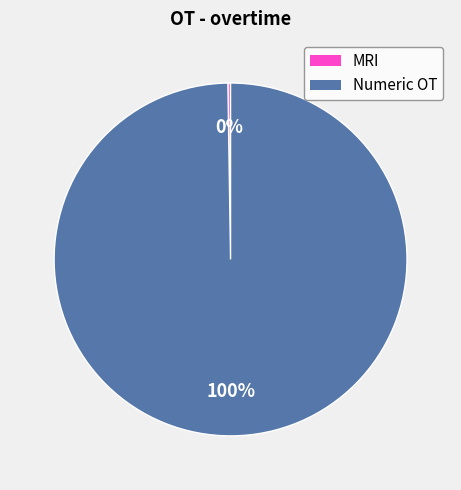

Is there a majority slice in this chart?

Yes